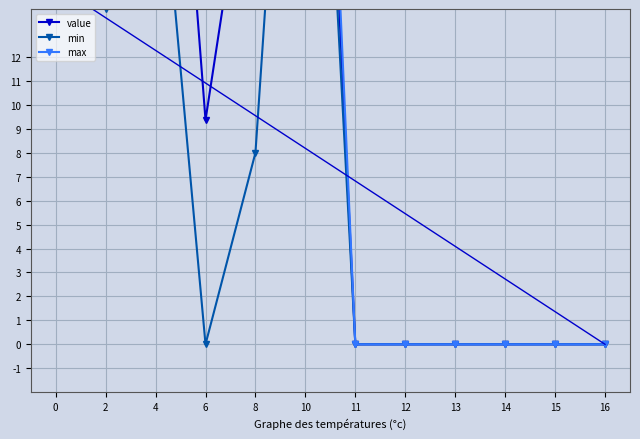

At which category does the chart reach its peak across all series?

4